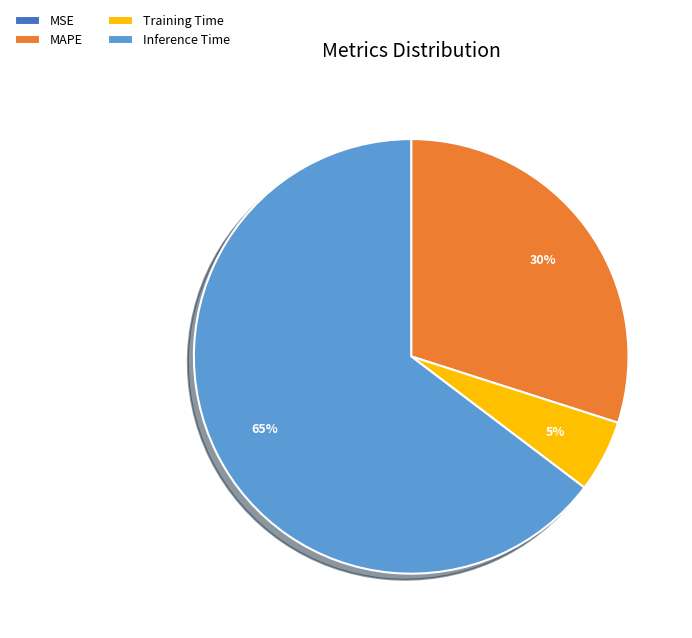

To the nearest percent, what is the average slice percentage?

25%